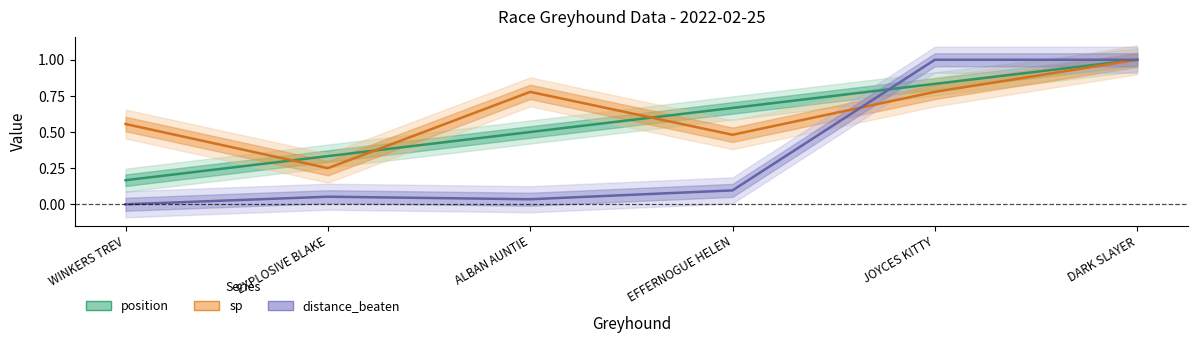

How many positive values does the distance_beaten series have?

5